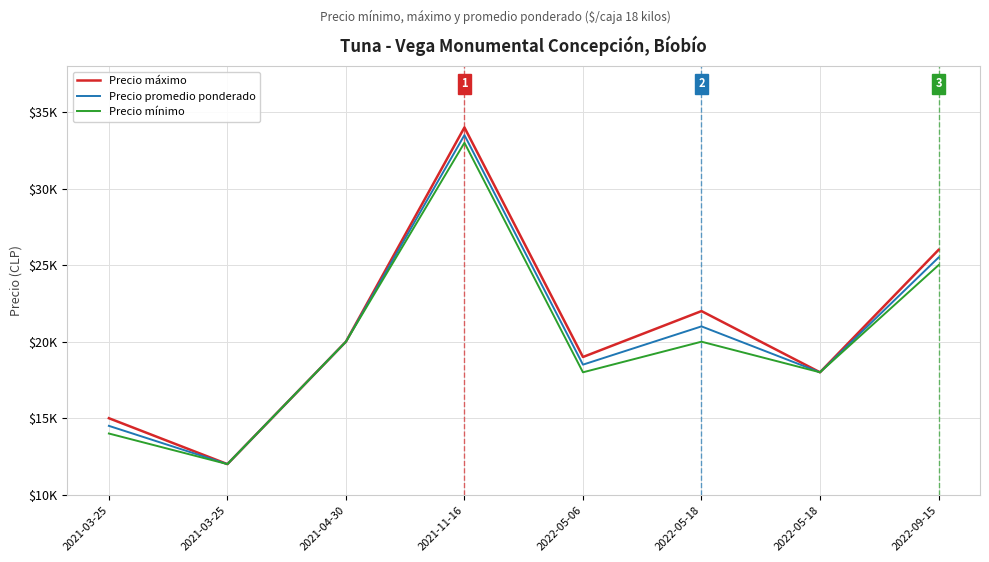

Reading right to left, transcribe all the data shown in this chart.

Precio máximo: 26000	18000	22000	19000	34000	20000	12000	15000
Precio promedio ponderado: 25500	18000	21000	18500	33500	20000	12000	14500
Precio mínimo: 25000	18000	20000	18000	33000	20000	12000	14000